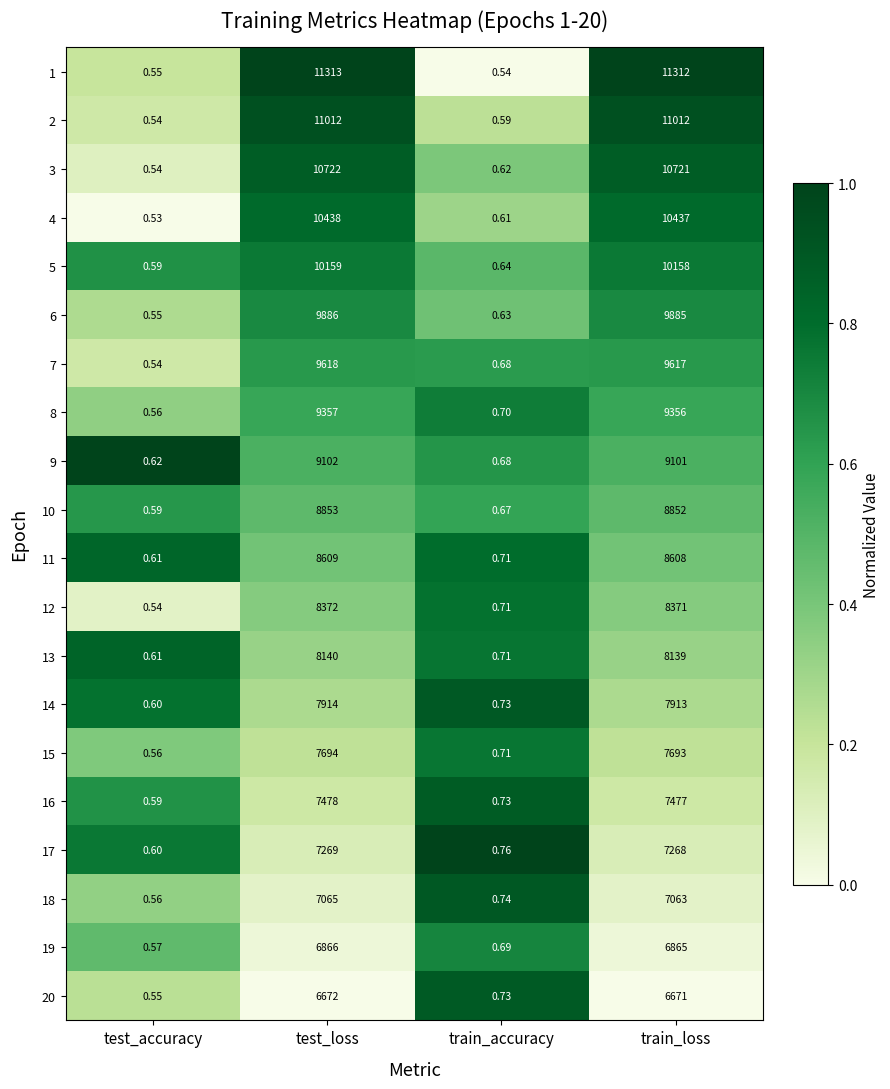

What is the total value across all series at test_accuracy?

11.4